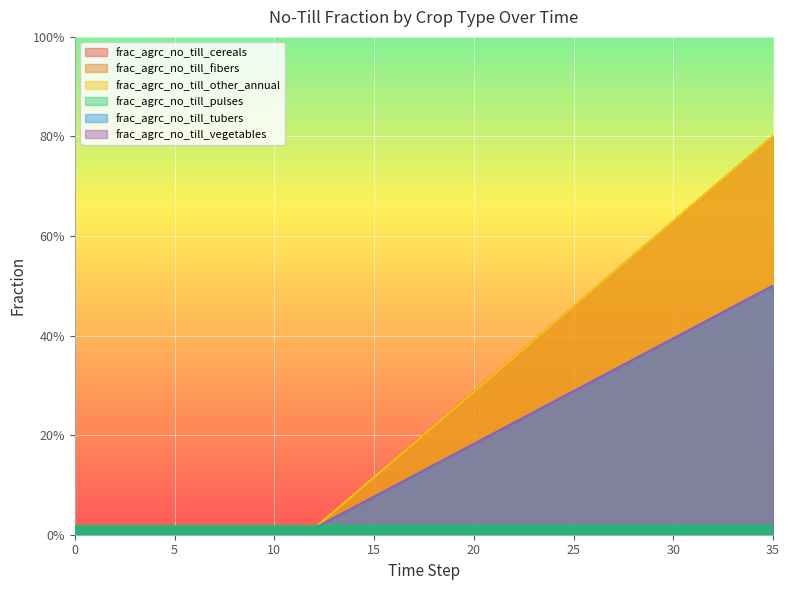

List the series in order of their peak value, highest first.

frac_agrc_no_till_cereals, frac_agrc_no_till_fibers, frac_agrc_no_till_other_annual, frac_agrc_no_till_pulses, frac_agrc_no_till_tubers, frac_agrc_no_till_vegetables